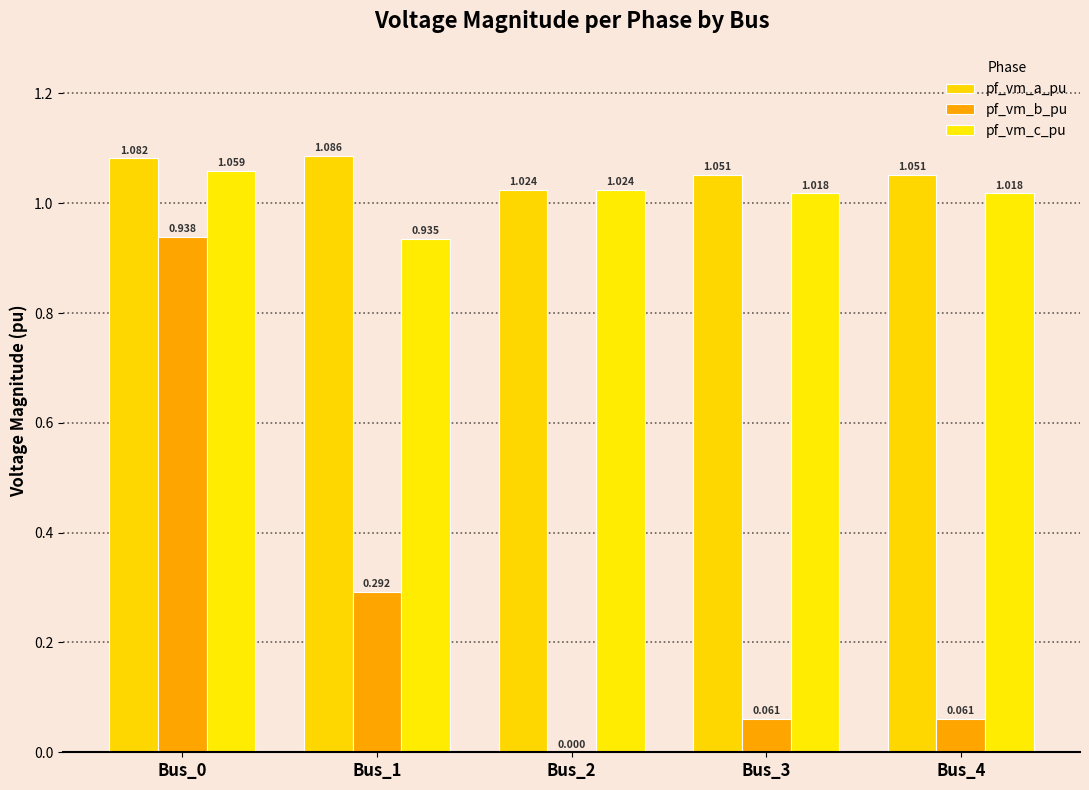

How many pf_vm_a_pu values are between 1 and 2?

5